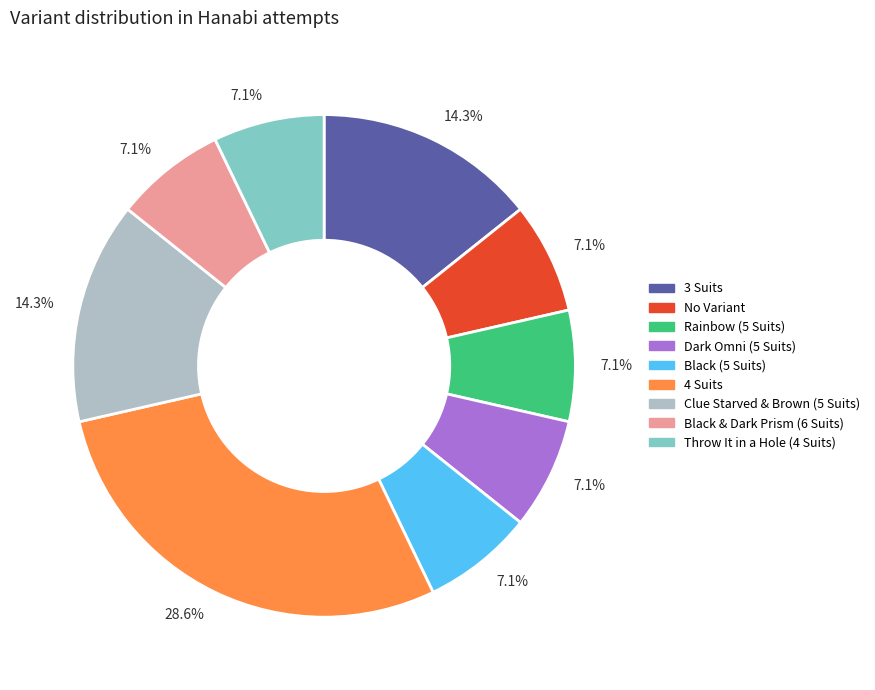

Is there any slice that represents more than half of the pie?

No